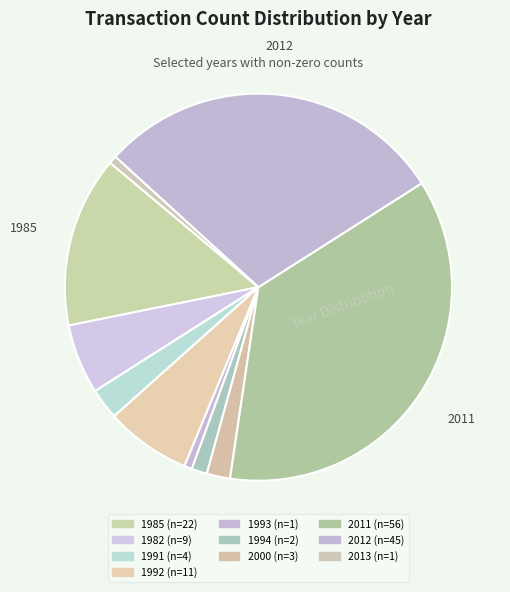

Which has a higher value, 2011 or 1992?

2011